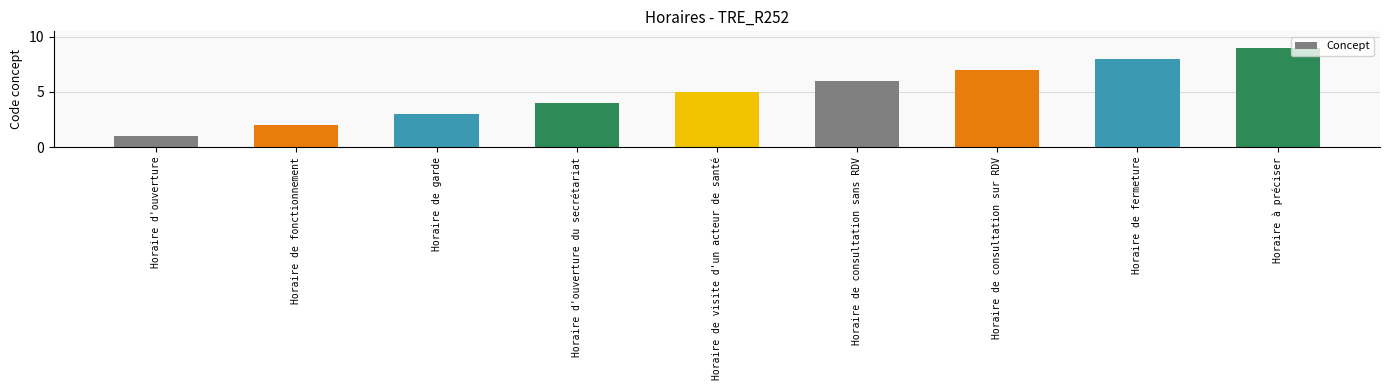

Does the chart contain any negative values?

No